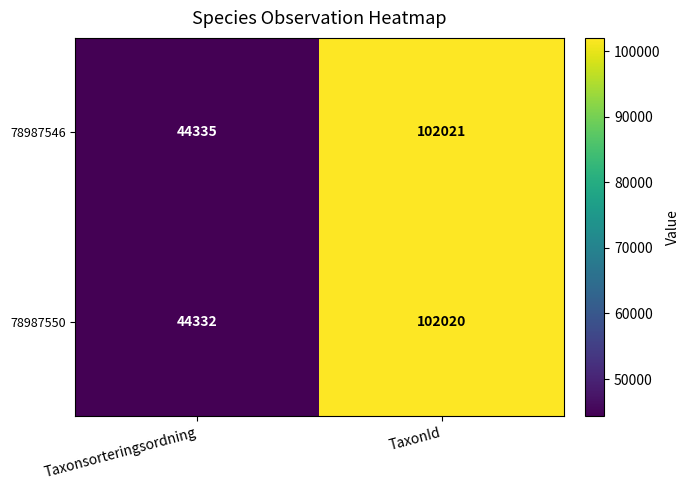

What is the greatest value displayed?

102021